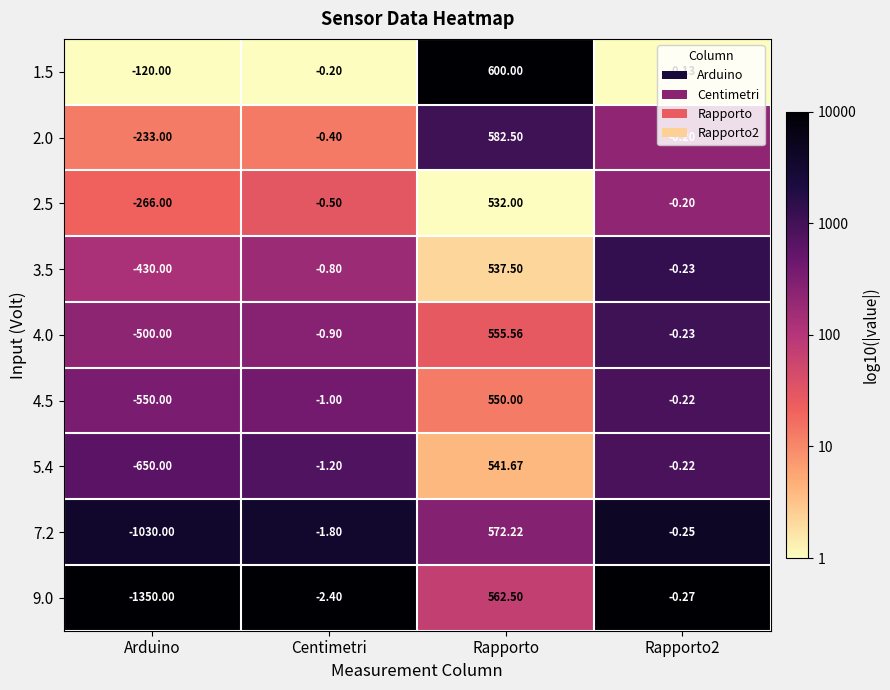

At which label does 5.4 reach its peak?

Rapporto